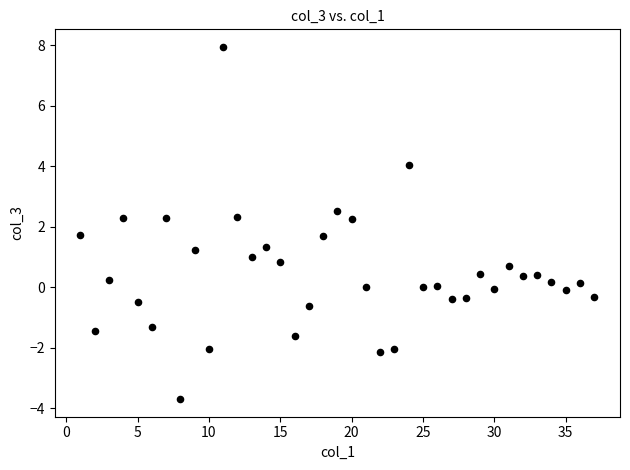

What is the range of Y values (max minus min)?

11.6